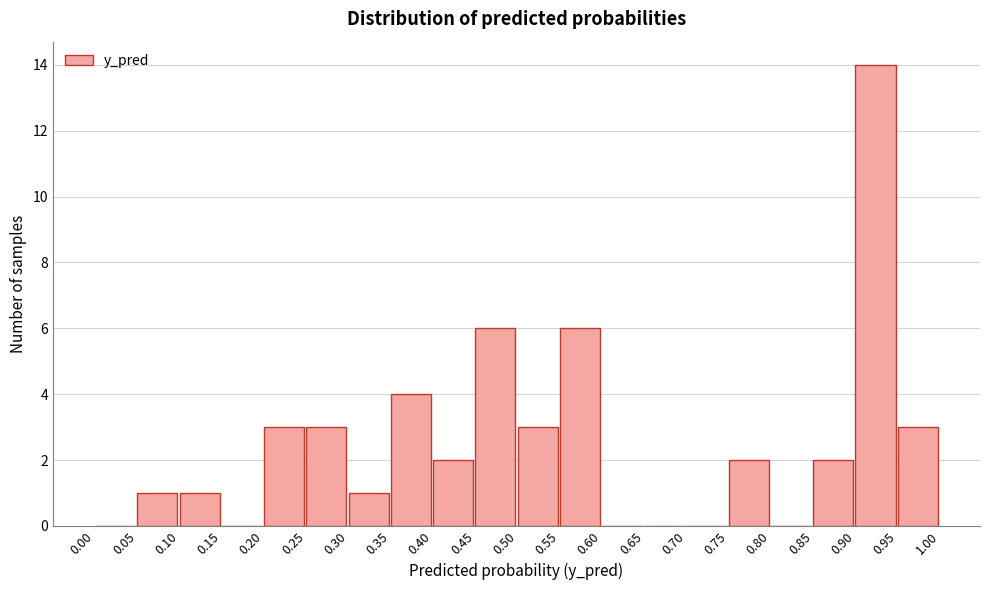

Reading left to right, transcribe this chart: for each bar, give the range it covers on the x-axis and its height. The values are not printed on the chart, so give them approximately, as read against the axis.

0.00 to 0.05: 0
0.05 to 0.10: 1
0.10 to 0.15: 1
0.15 to 0.20: 0
0.20 to 0.25: 3
0.25 to 0.30: 3
0.30 to 0.35: 1
0.35 to 0.40: 4
0.40 to 0.45: 2
0.45 to 0.50: 6
0.50 to 0.55: 3
0.55 to 0.60: 6
0.60 to 0.65: 0
0.65 to 0.70: 0
0.70 to 0.75: 0
0.75 to 0.80: 2
0.80 to 0.85: 0
0.85 to 0.90: 2
0.90 to 0.95: 14
0.95 to 1.00: 3